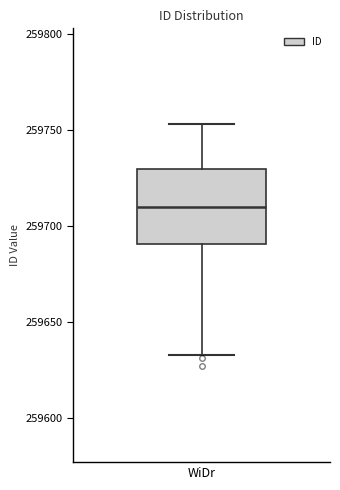

Transcribe this box plot: give where the median line is, the range the box spans, and where the two whiskers end, as read against the y-axis. The values are not printed on the chart, so give them approximately, as read against the axis.

median 259710, box 259690 to 259730, whiskers 259635 to 259755